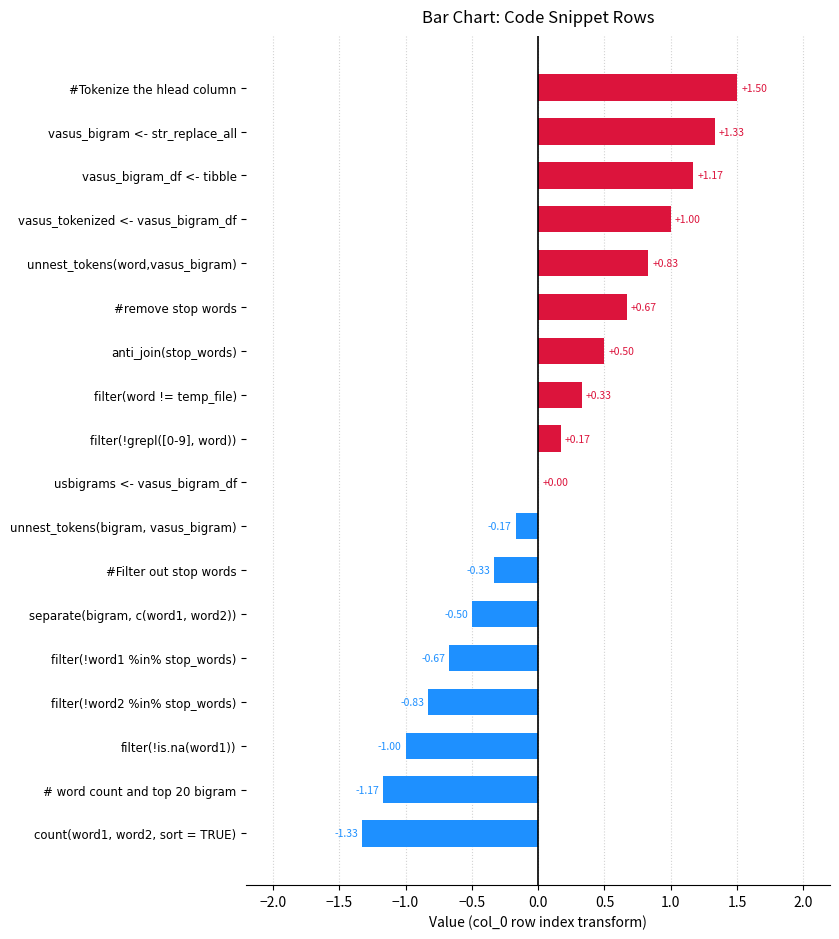

Are the bars horizontal?

Yes